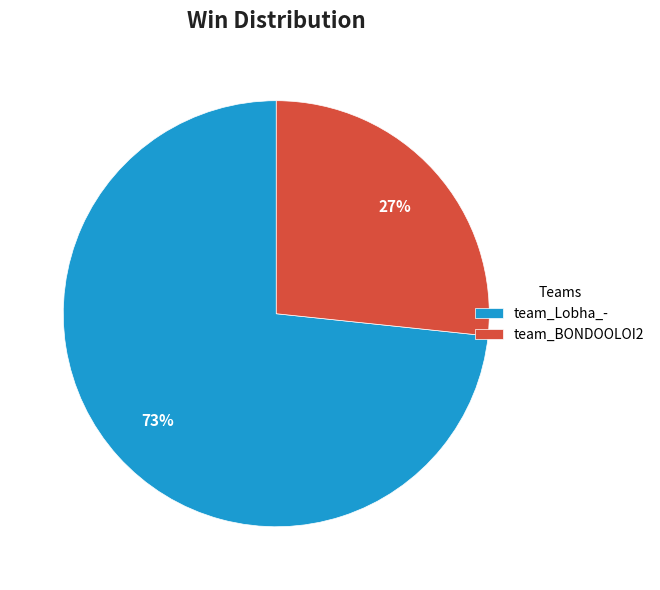

Is it true that team_Lobha_- is 73% of the pie?

True